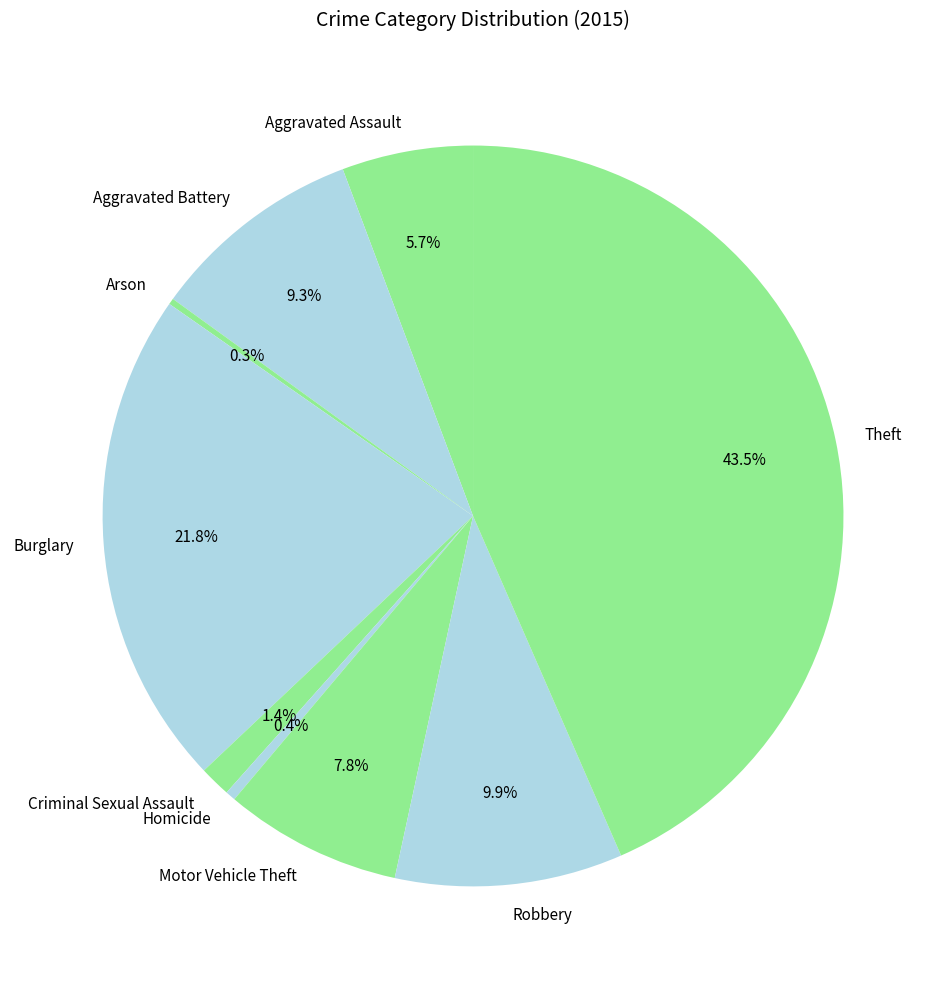

To the nearest percent, what is the average slice percentage?

11%